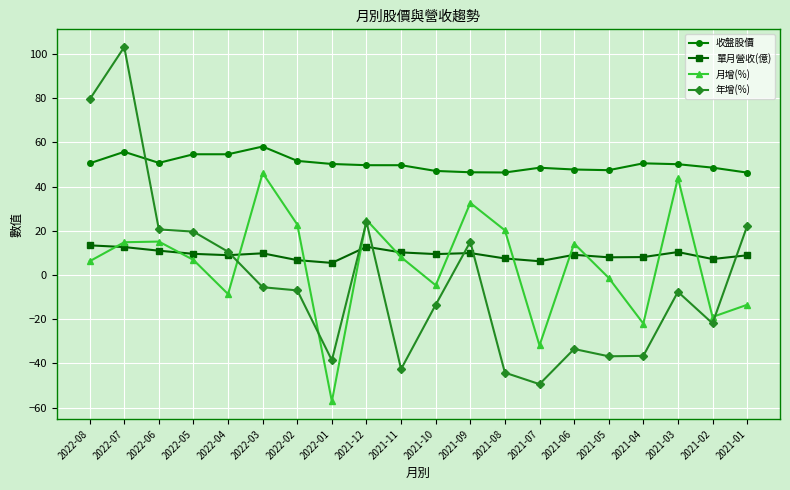

How many lines are shown in the chart?

4